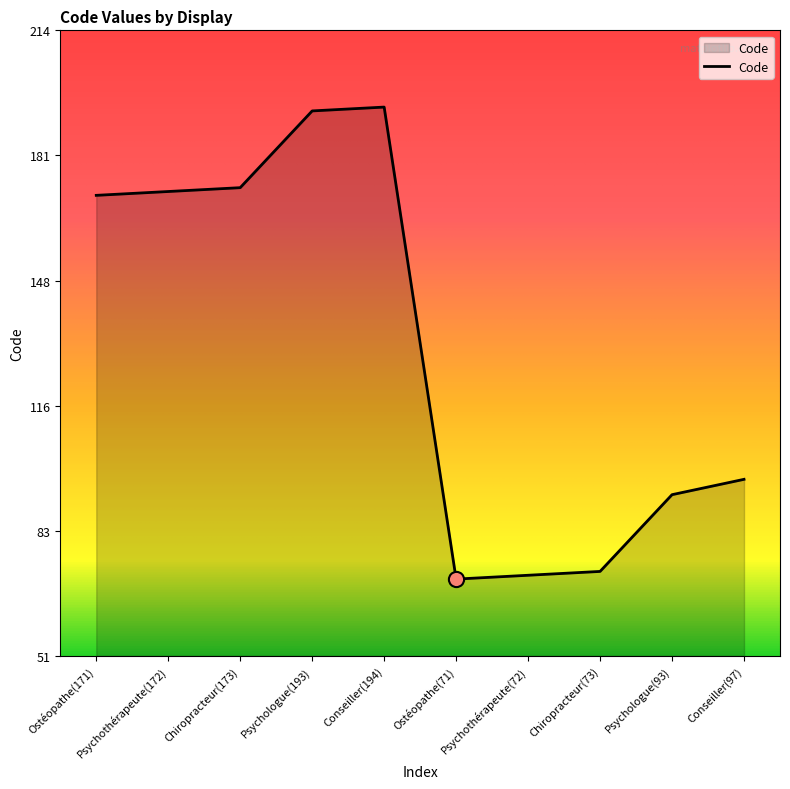

Approximately how many times larger is the value at Conseiller(194) compared to Psychologue(93)?

2.1